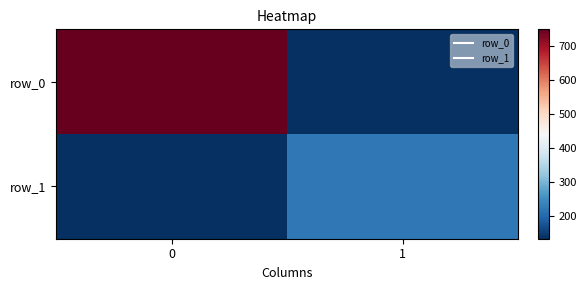

Which series has the largest range (max minus min)?

row_0